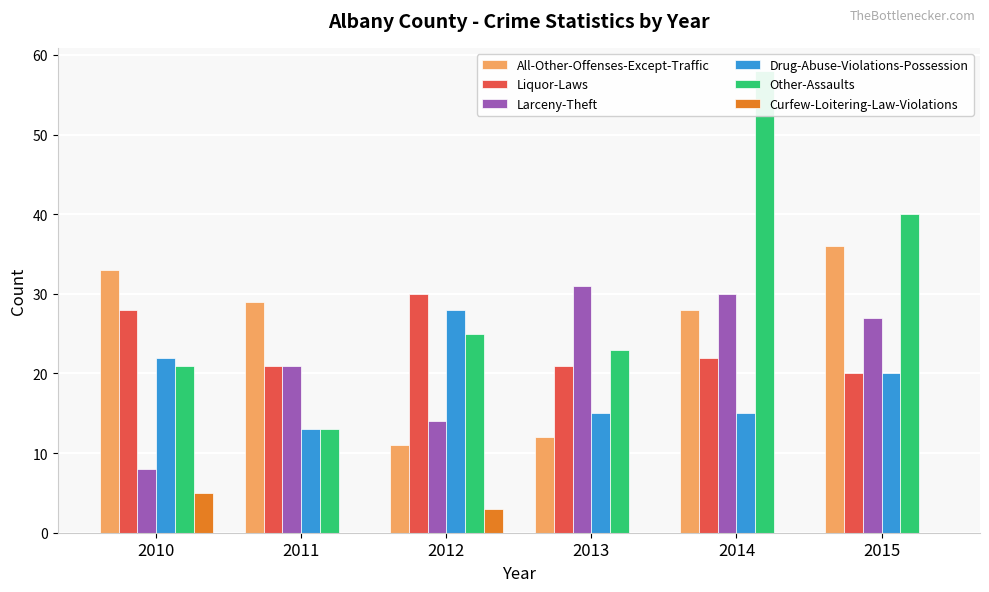

Which category has the lowest value in the Curfew-Loitering-Law-Violations series?

2011